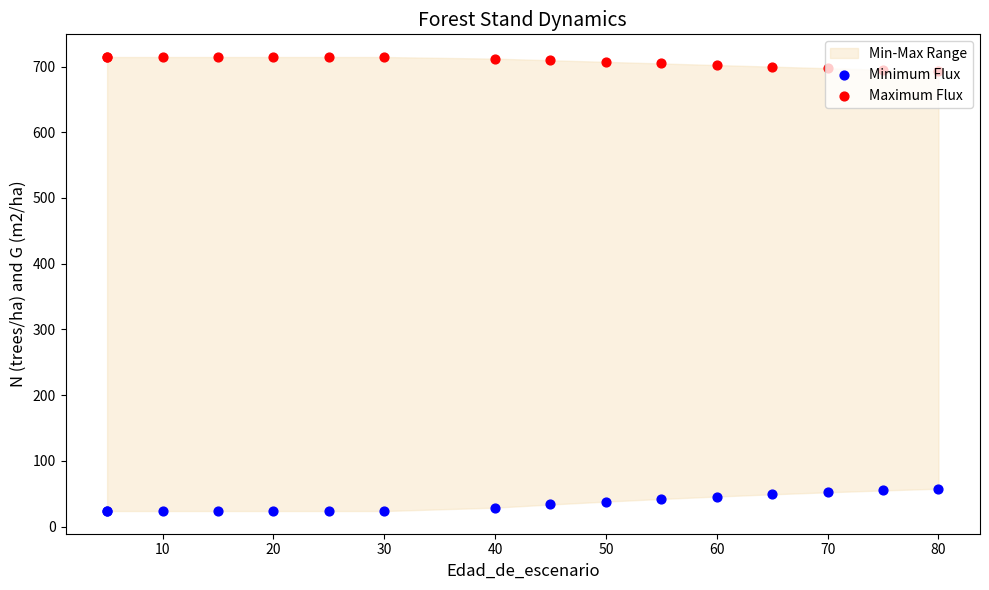

Which series has the largest total across all categories?

Maximum Flux